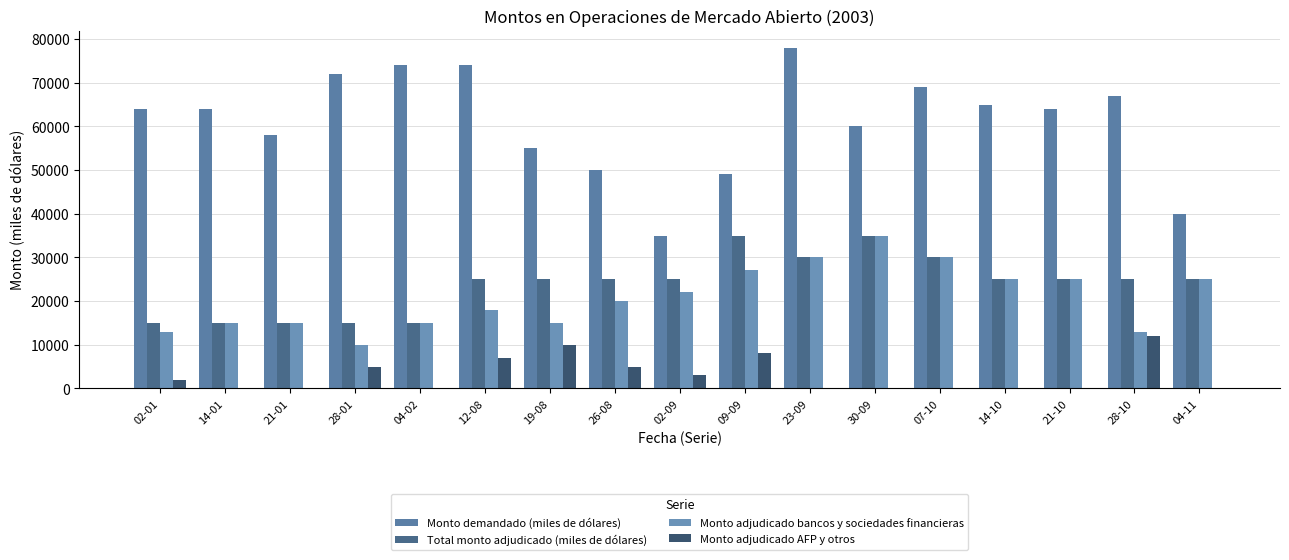

What is the label of the 2nd bar from the left?

14-01